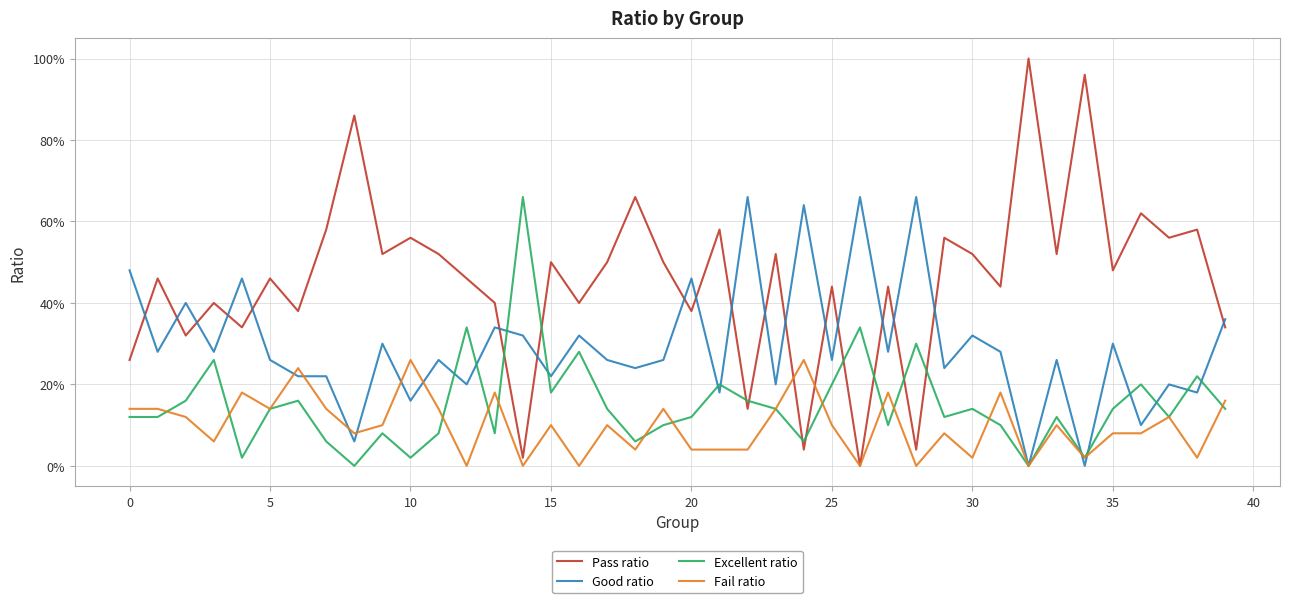

Does the chart display data point markers on the line(s)?

No